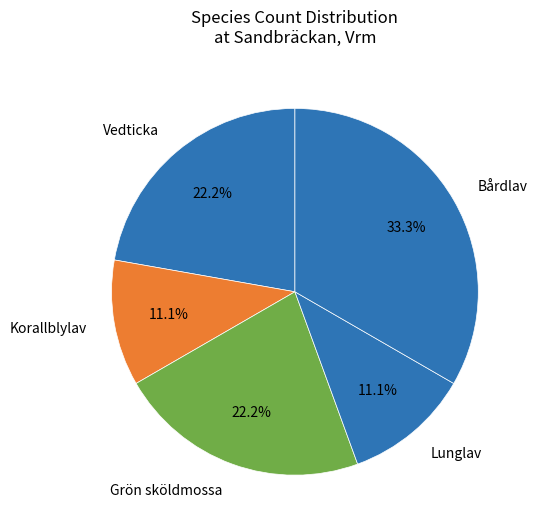

Which category has the biggest portion of the pie?

Bårdlav